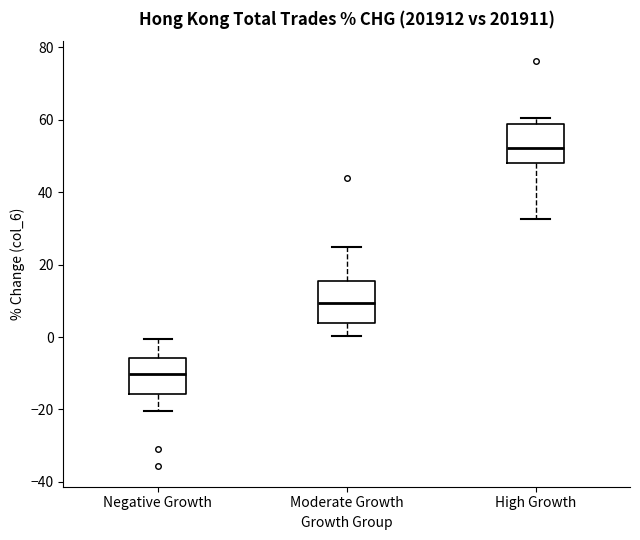

Reading left to right, read every box against the y-axis: the position of its median line, the range the box covers, and the ends of its whiskers. The values are not printed on the chart, so give them approximately, as read against the axis.

Negative Growth: median -10, box -16 to -6, whiskers -20 to 0
Moderate Growth: median 10, box 4 to 16, whiskers 0 to 24
High Growth: median 52, box 48 to 58, whiskers 32 to 60